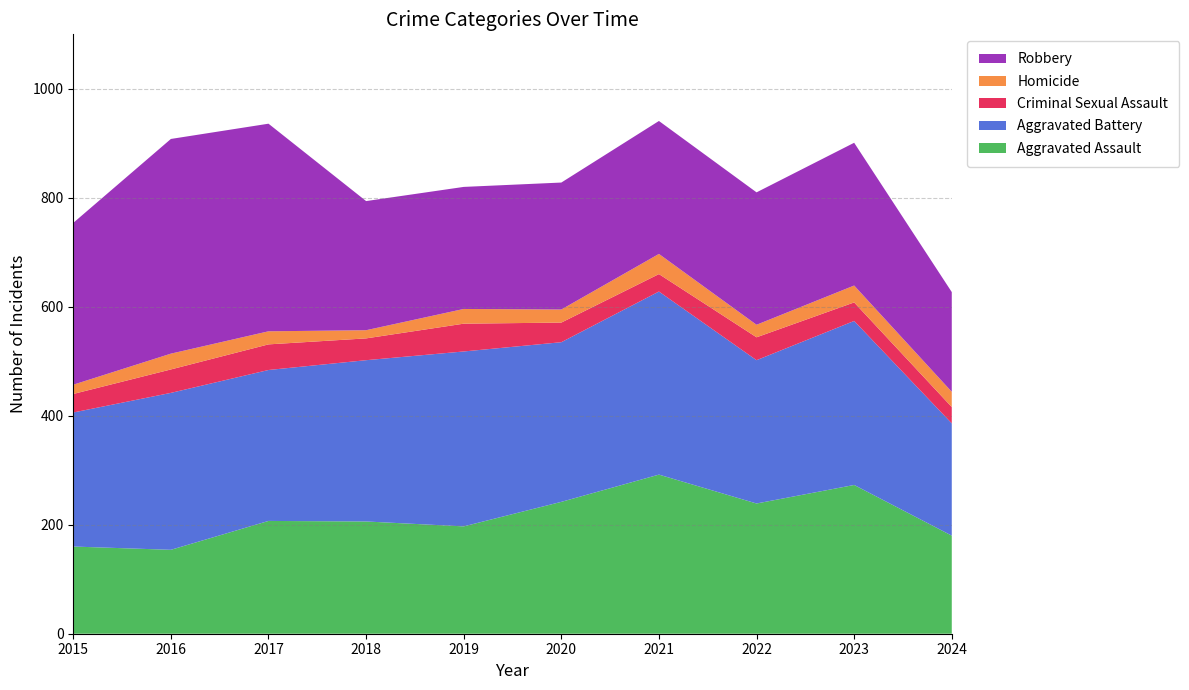

Reading right to left, list all the values displayed in this chart.

Aggravated Assault: 180	273	239	292	242	197	206	207	154	160
Aggravated Battery: 206	301	263	336	293	321	296	277	288	246
Criminal Sexual Assault: 30	34	42	32	36	51	40	47	43	34
Homicide: 28	31	23	37	24	27	15	24	29	17
Robbery: 183	262	243	244	233	224	237	381	394	297